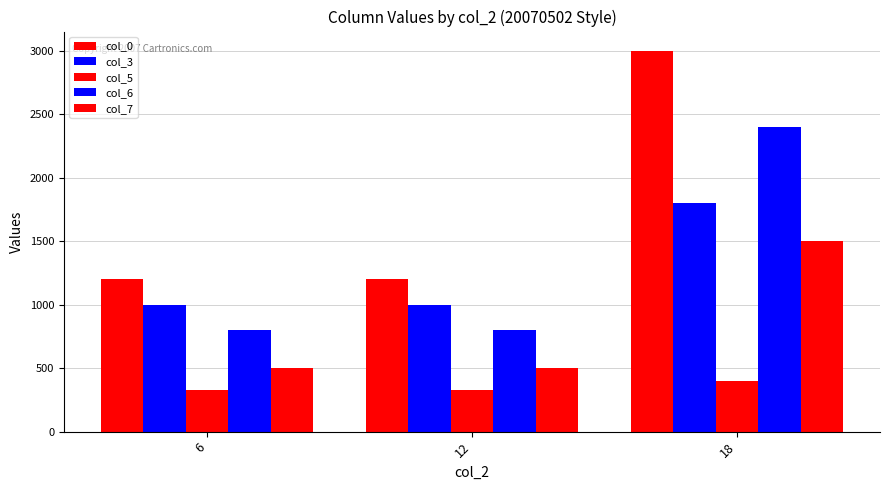

Reading right to left, what are all the values shown in this chart?

col_0: 18=3000	12=1200	6=1200
col_3: 18=1800	12=1000	6=1000
col_5: 18=400	12=325	6=325
col_6: 18=2400	12=800	6=800
col_7: 18=1500	12=500	6=500